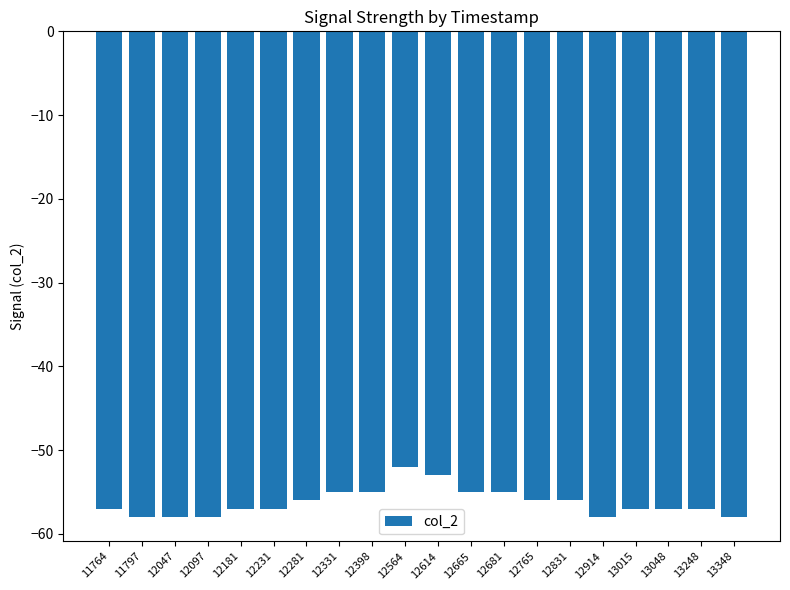

Is it true that the value at 12047 is -58?

True